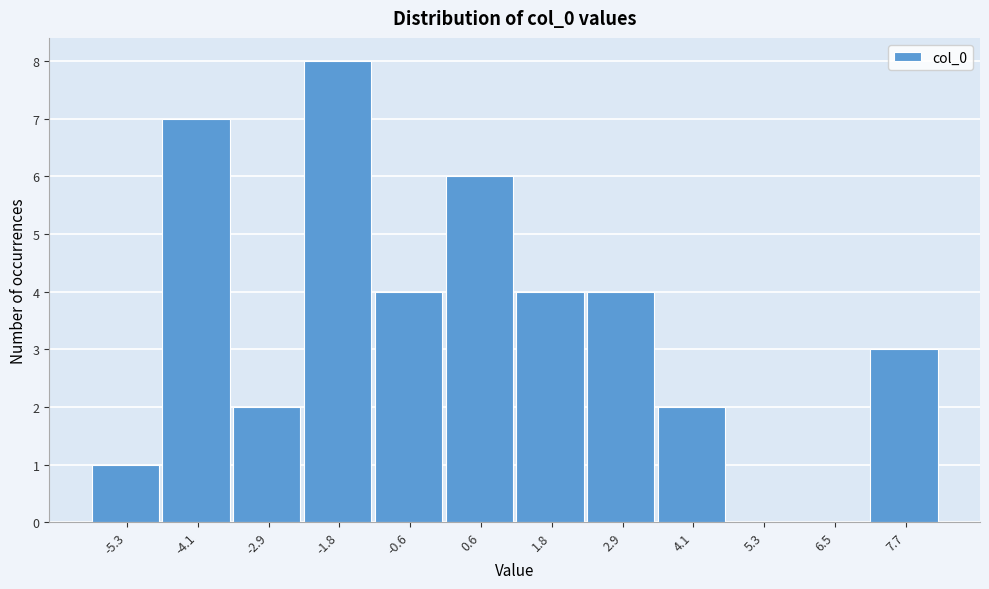

Reading right to left, list all the values displayed in this chart.

7.7=3	6.5=0	5.3=0	4.1=2	2.9=4	1.8=4	0.6=6	-0.6=4	-1.8=8	-2.9=2	-4.1=7	-5.3=1